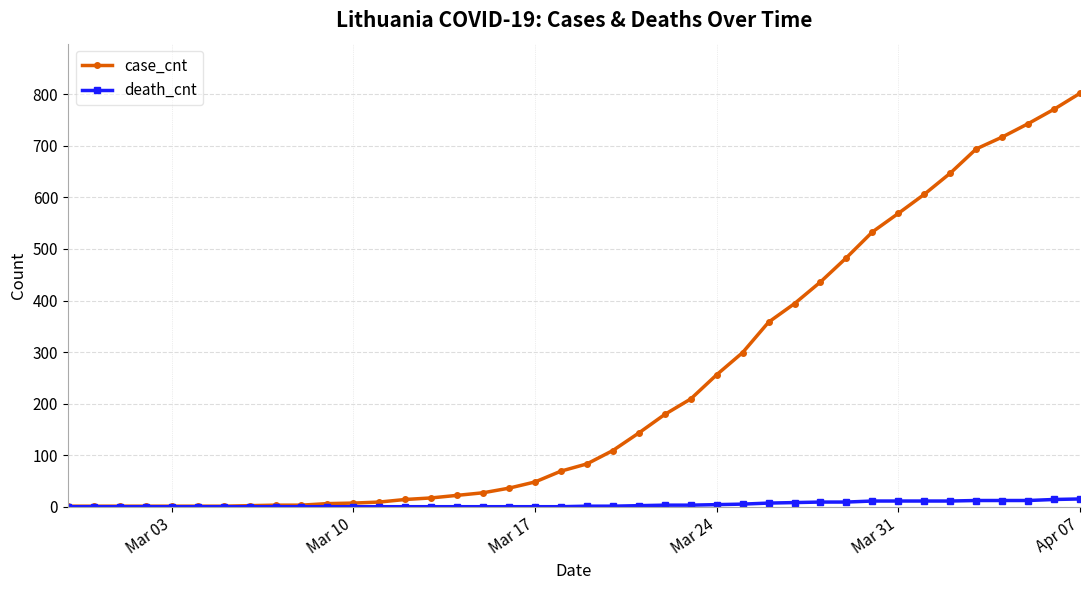

List the series in order of their overall mean, highest first.

case_cnt, death_cnt